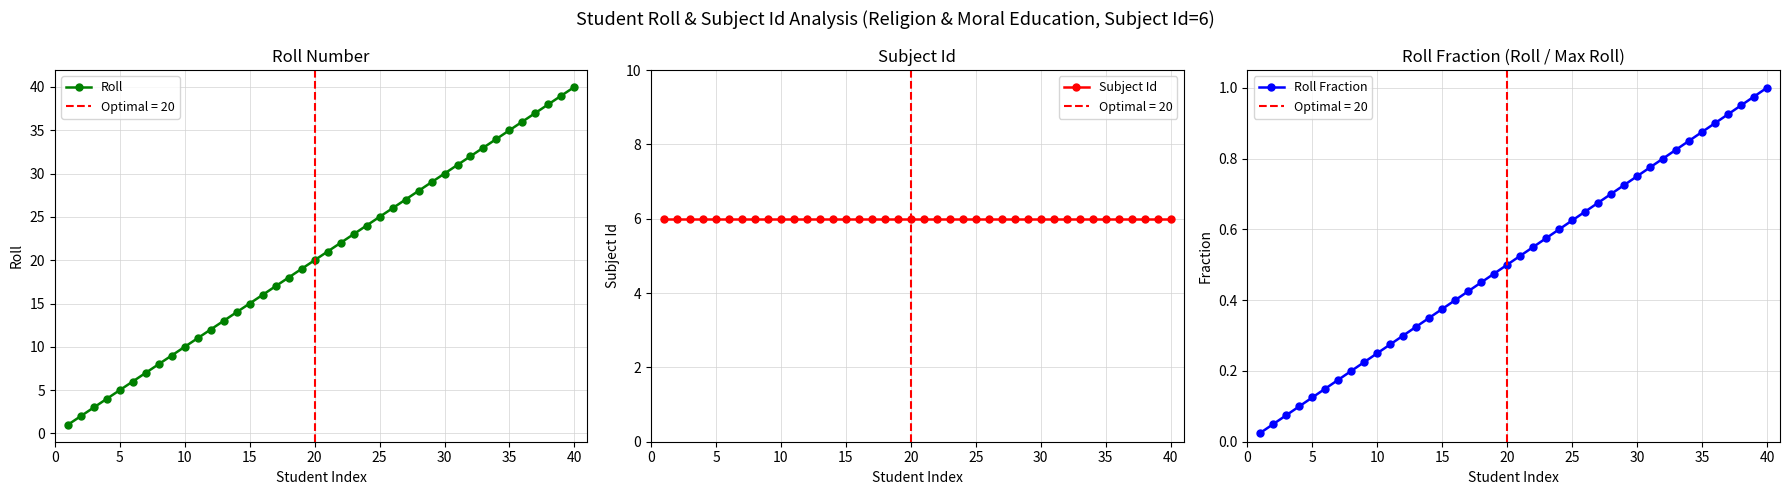

What is the minimum value for Roll?

1